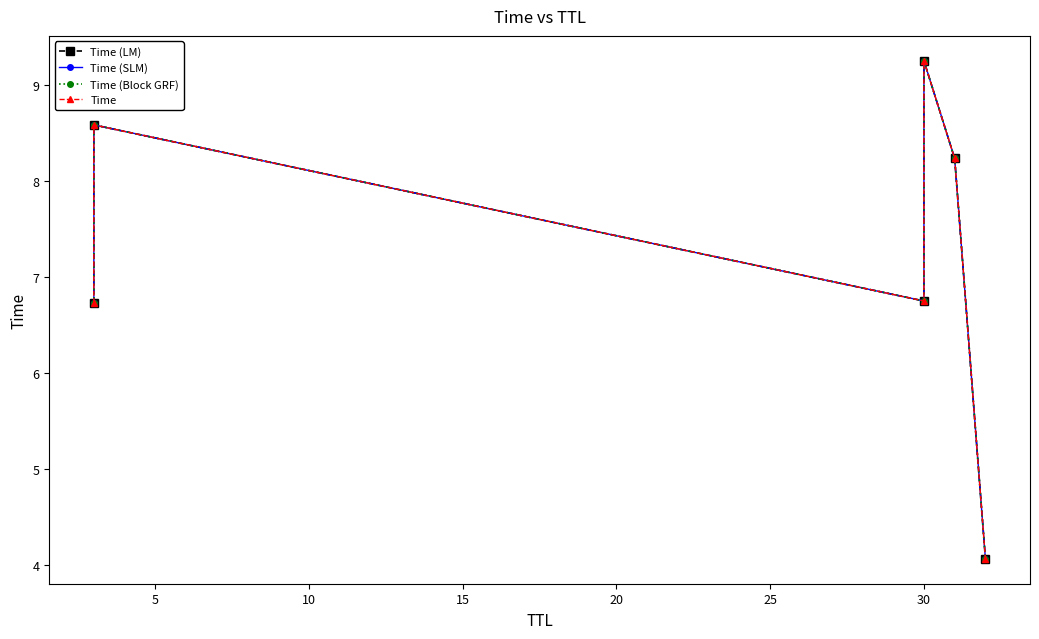

At how many categories does at least one series exceed 4?

6